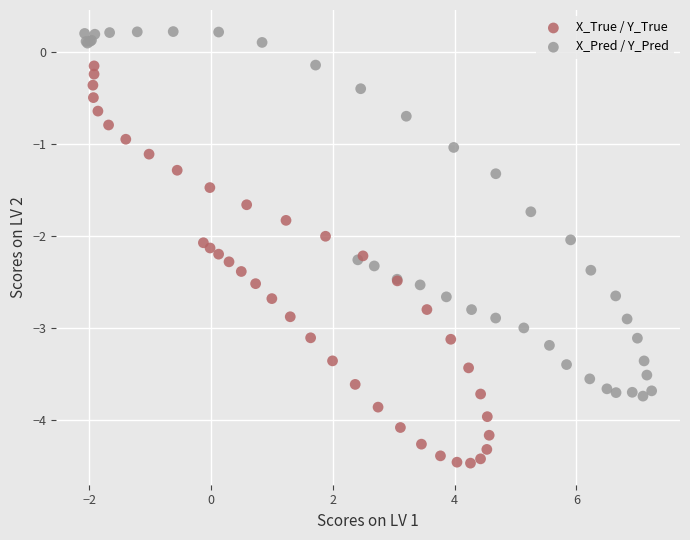

Which series has the widest spread of Y values?

X_True / Y_True